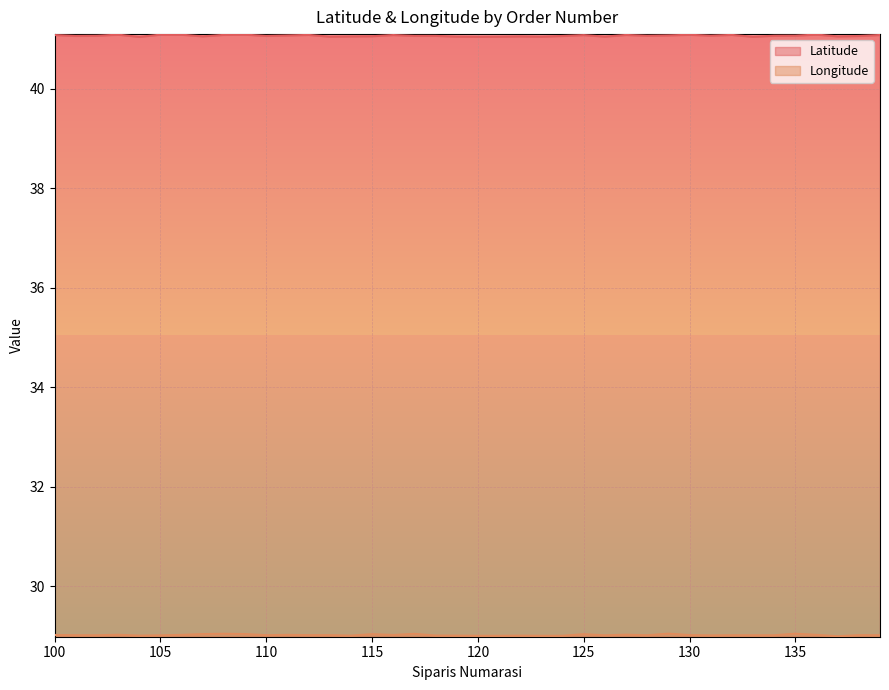

Reading left to right, extract all data points from this chart.

Latitude: 41.1	41.1	41.1	41.1	41.0	41.1	41.1	41.1	41.1	41.1	41.1	41.1	41.1	41.0	41.1	41.1	41.1	41.1	41.1	41.0	41.0	41.0	41.1	41.0	41.1	41.1	41.0	41.1	41.1	41.1	41.1	41.1	41.1	41.0	41.1	41.1	41.1	41.1	41.1	41.1
Longitude: 29.0	29.0	29.0	29.0	29.0	29.0	29.0	29.0	29.0	29.0	29.0	29.0	29.0	29.0	29.0	29.0	29.0	29.0	29.0	29.0	29.0	29.0	29.0	29.0	29.0	29.0	29.0	29.0	29.0	29.0	29.0	29.0	29.0	29.0	29.0	29.0	29.0	29.0	29.0	29.0